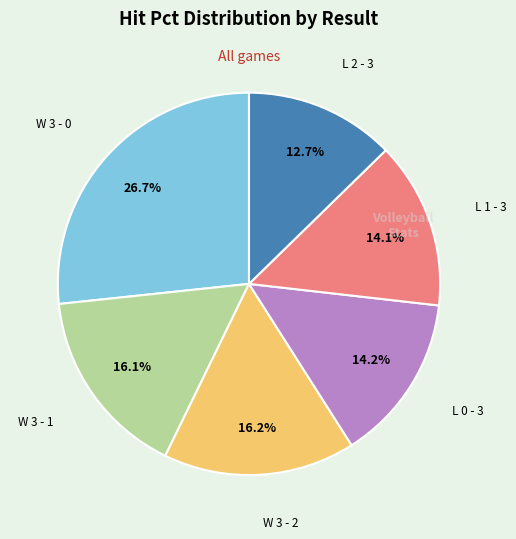

Is there a majority slice in this chart?

No